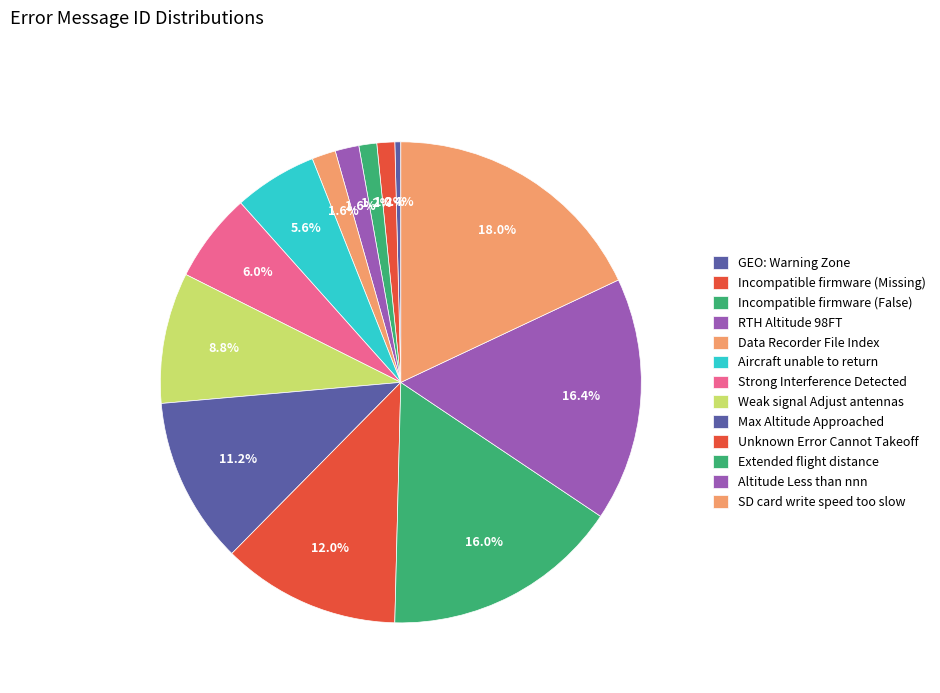

Count the number of slices in the pie.

13